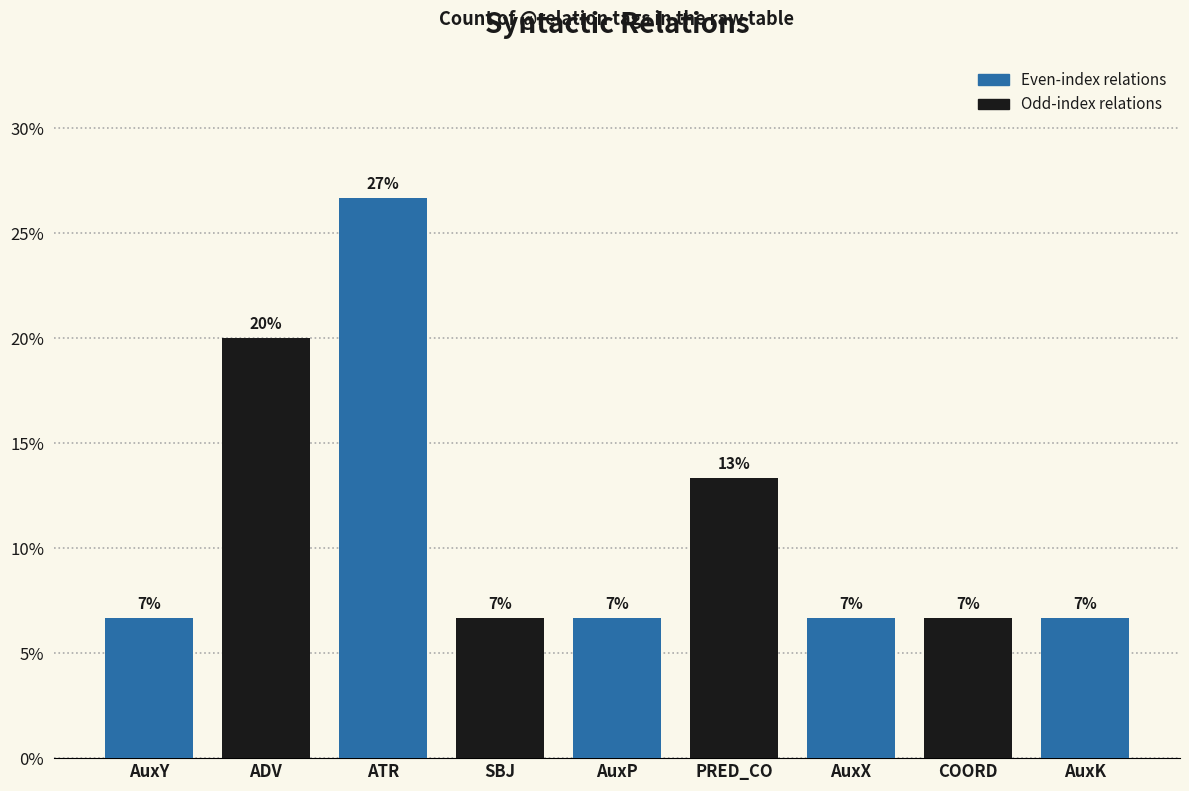

Which category has the highest value across all series?

ATR